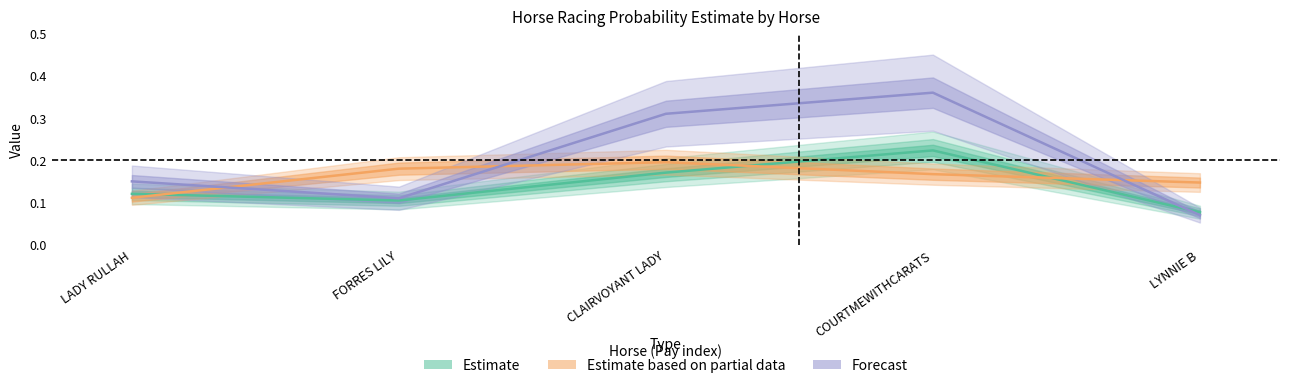

List the series in order of their overall mean, lowest first.

Estimate, Estimate based on partial data, Forecast